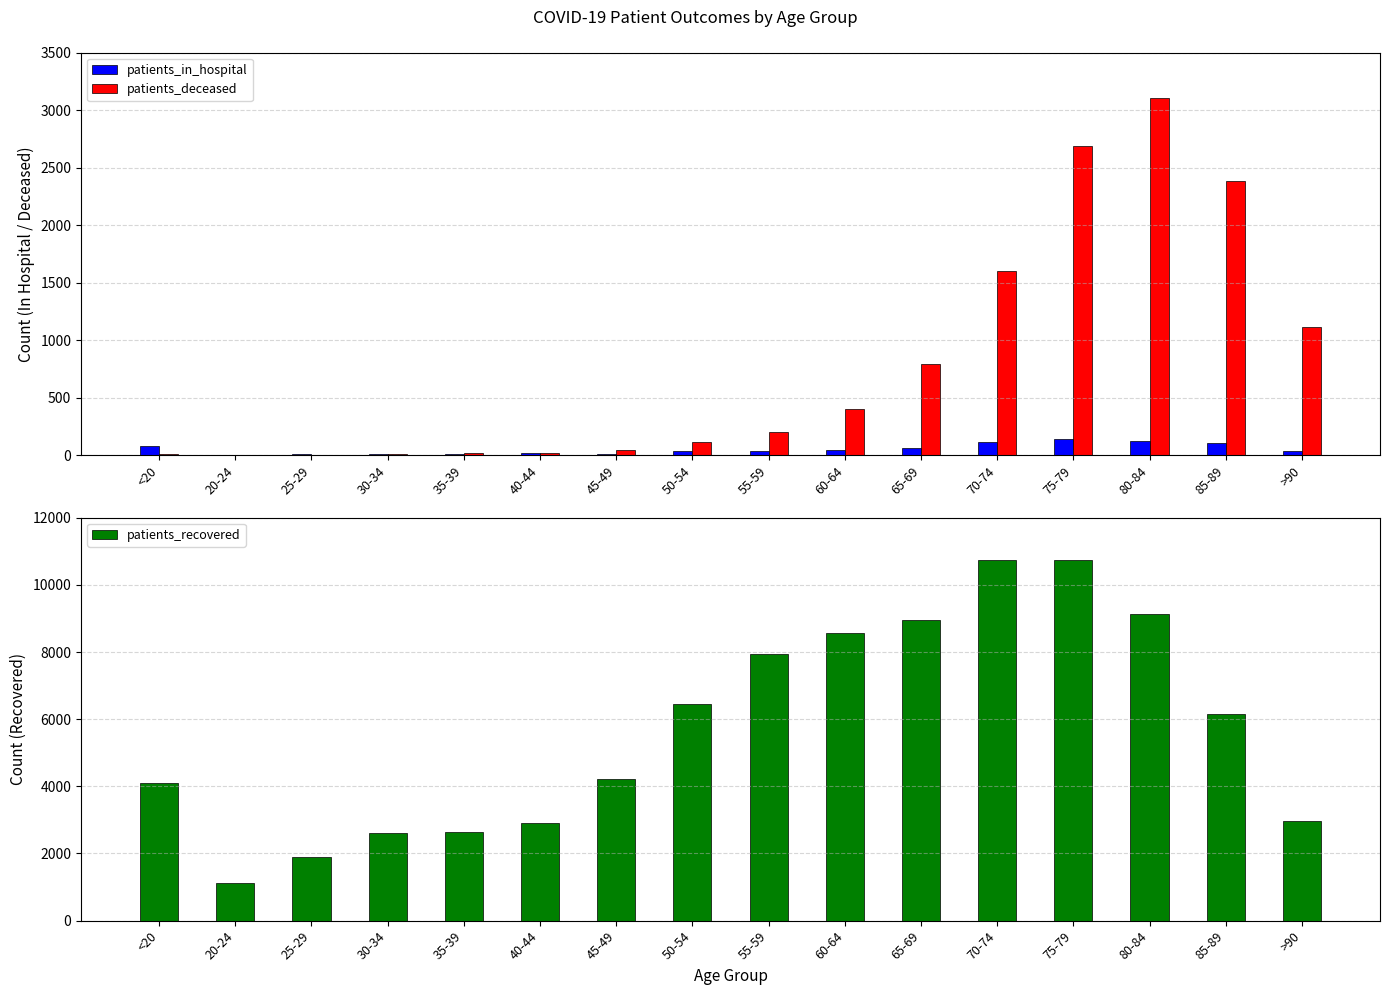

True or false: patients_in_hospital has a value of 24 at 25-29.

False